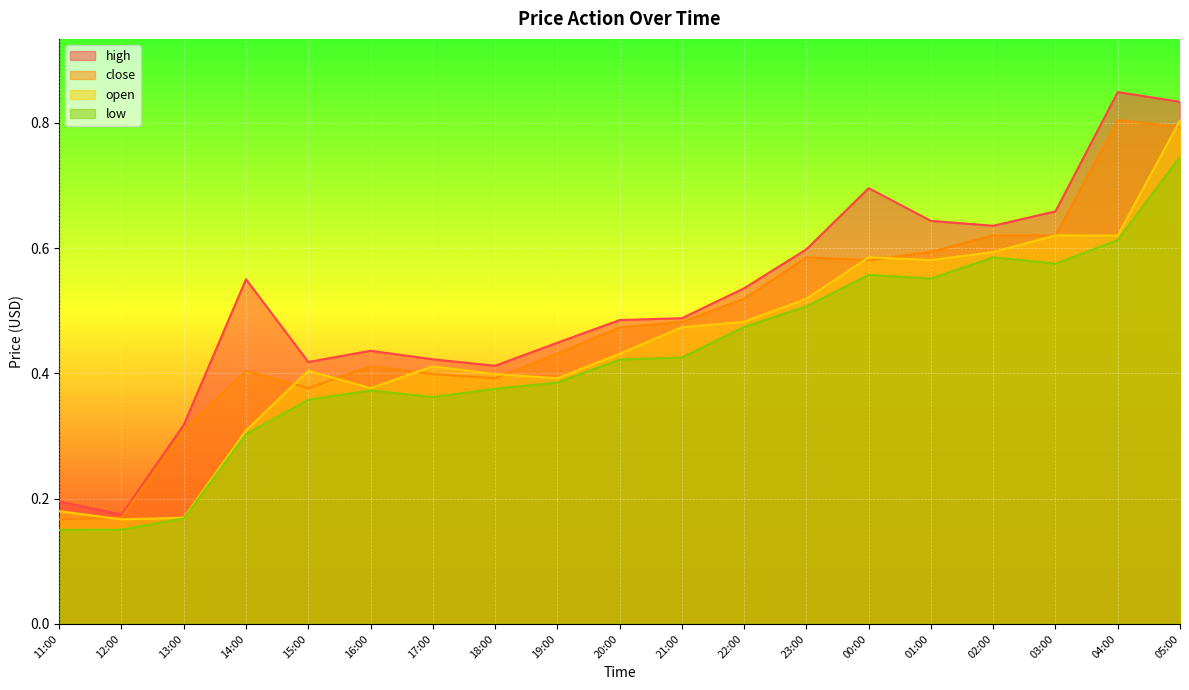

Is it true that low equals 0.2 at 12:00?

False